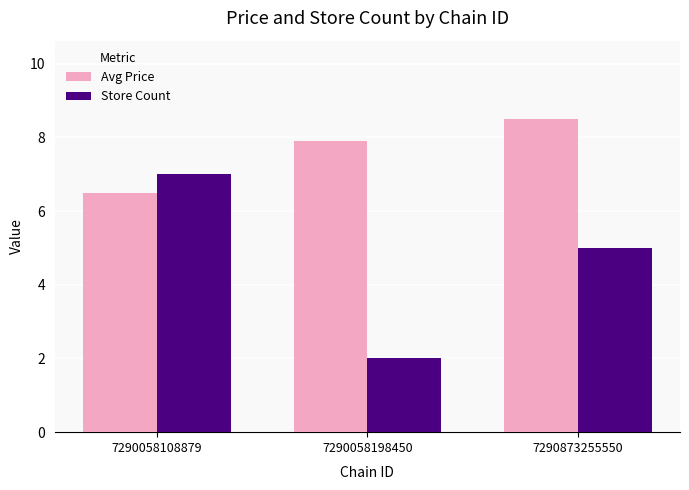

What is the difference between the highest and lowest values at 7290873255550?

3.5